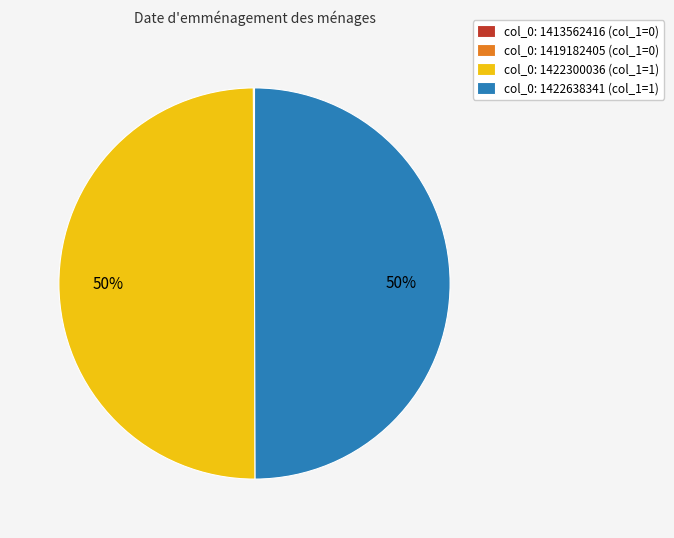

What is the ratio of the value at col_0: 1422638341 (col_1=1) to the value at col_0: 1422300036 (col_1=1)?

1.0